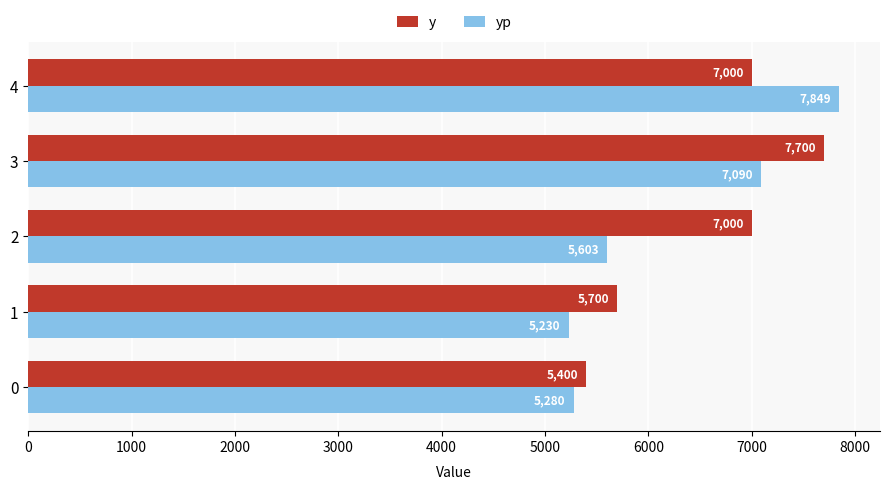

Which series has the widest spread of values?

yp